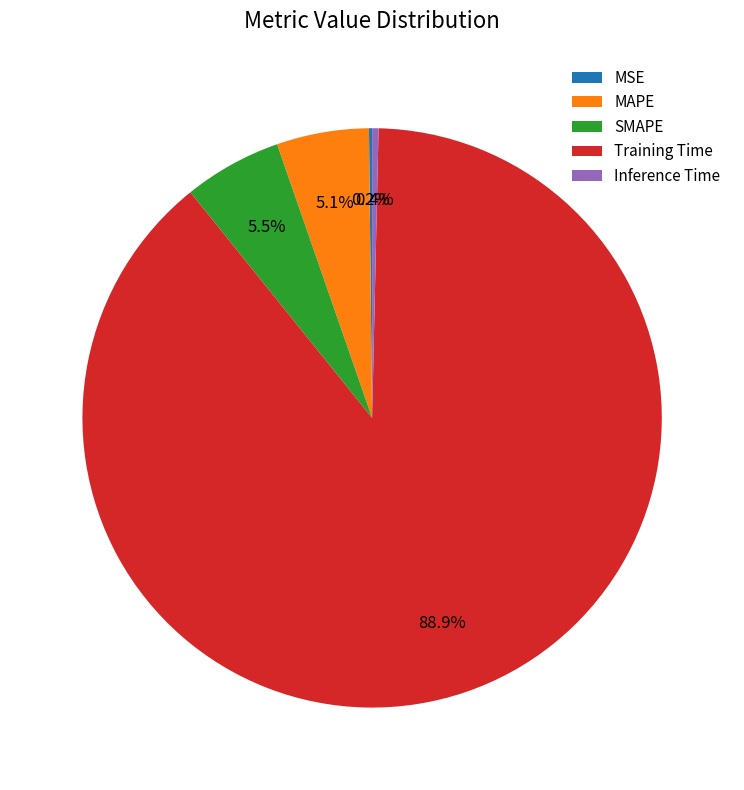

To the nearest percent, what percentage of the pie is SMAPE?

5%